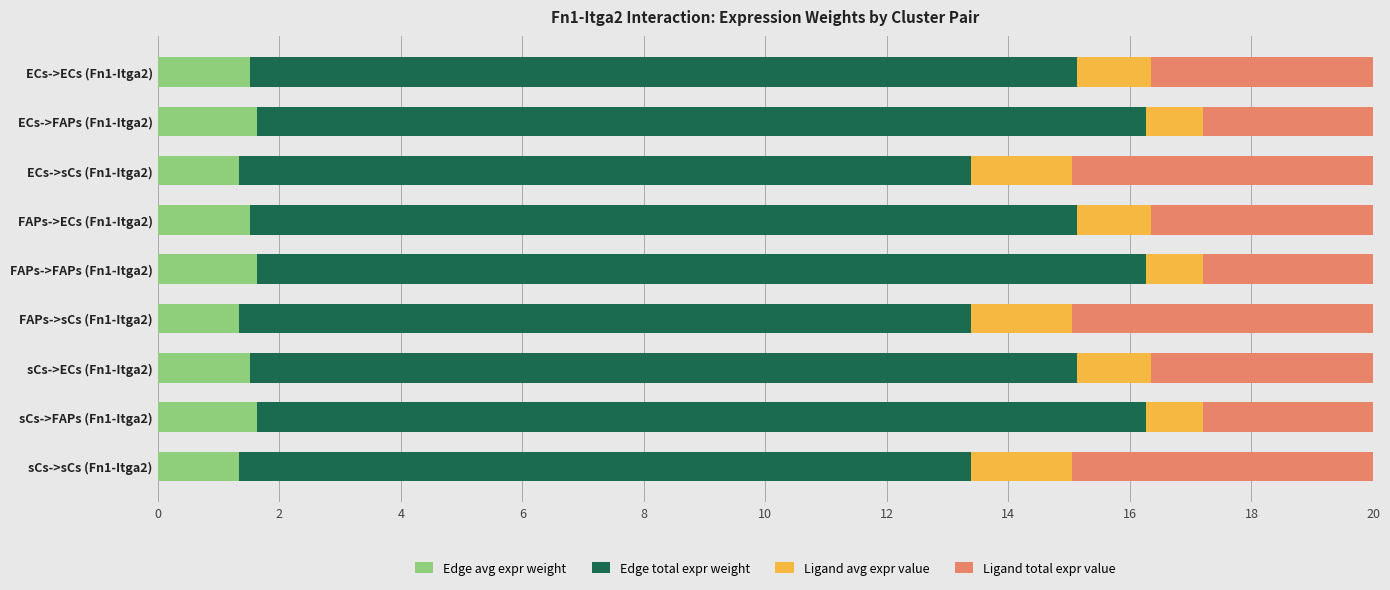

What is the sum of the Edge avg expr weight values at ECs->ECs (Fn1-Itga2) and sCs->sCs (Fn1-Itga2)?

2.9